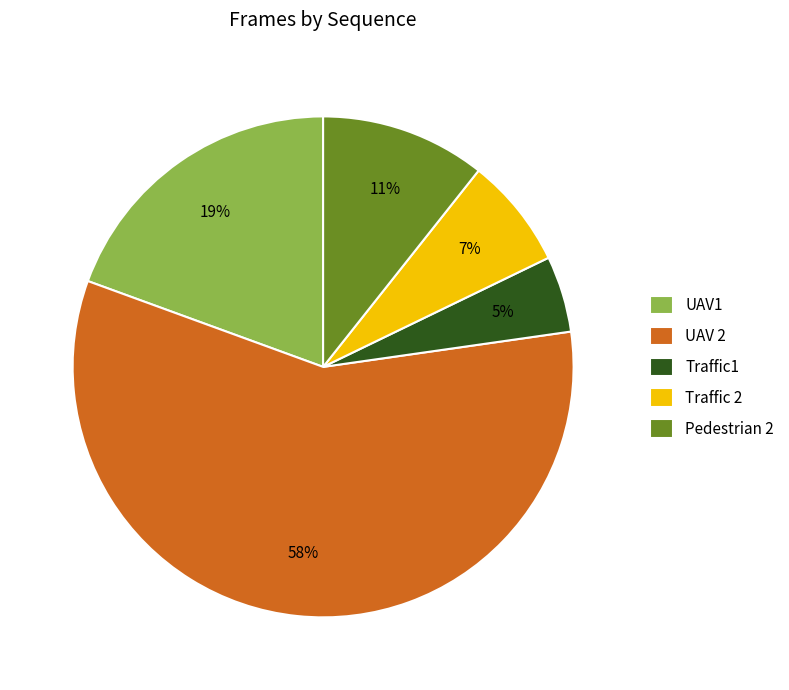

Approximately how many times larger is the value at Traffic1 compared to Pedestrian 2?

0.5